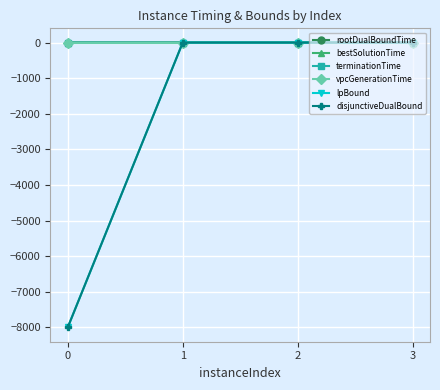

True or false: terminationTime has more than 2 points higher than both neighbors.

False